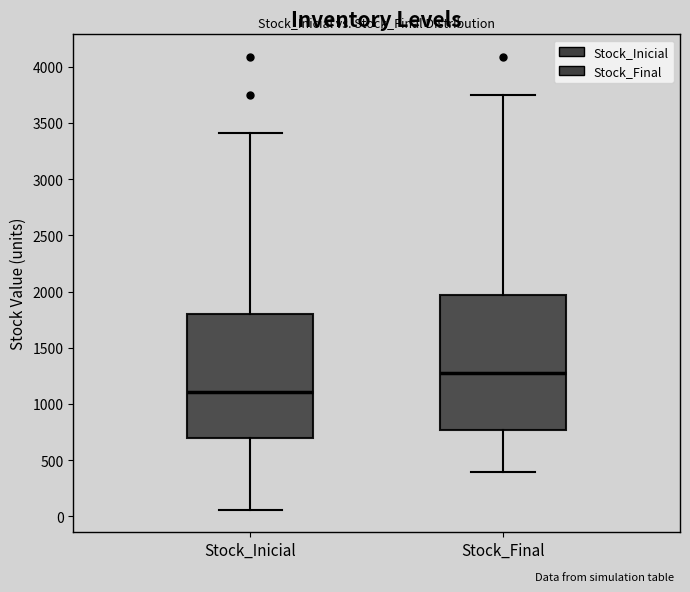

Which box has the highest median line?

Stock_Final